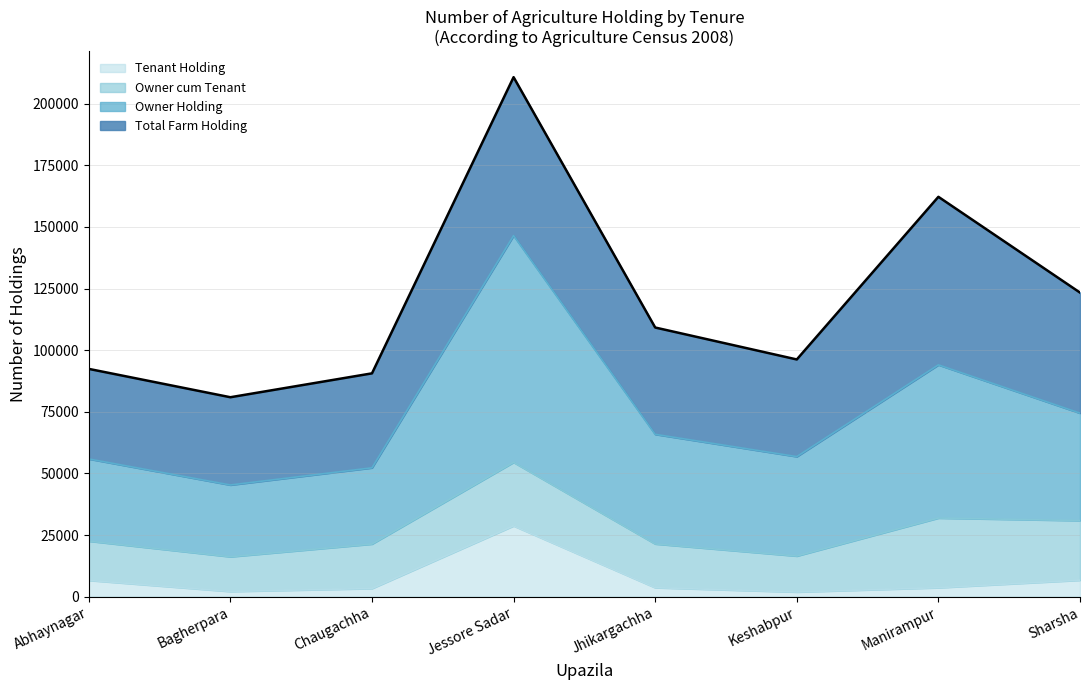

What is the maximum value for Tenant Holding?

28706